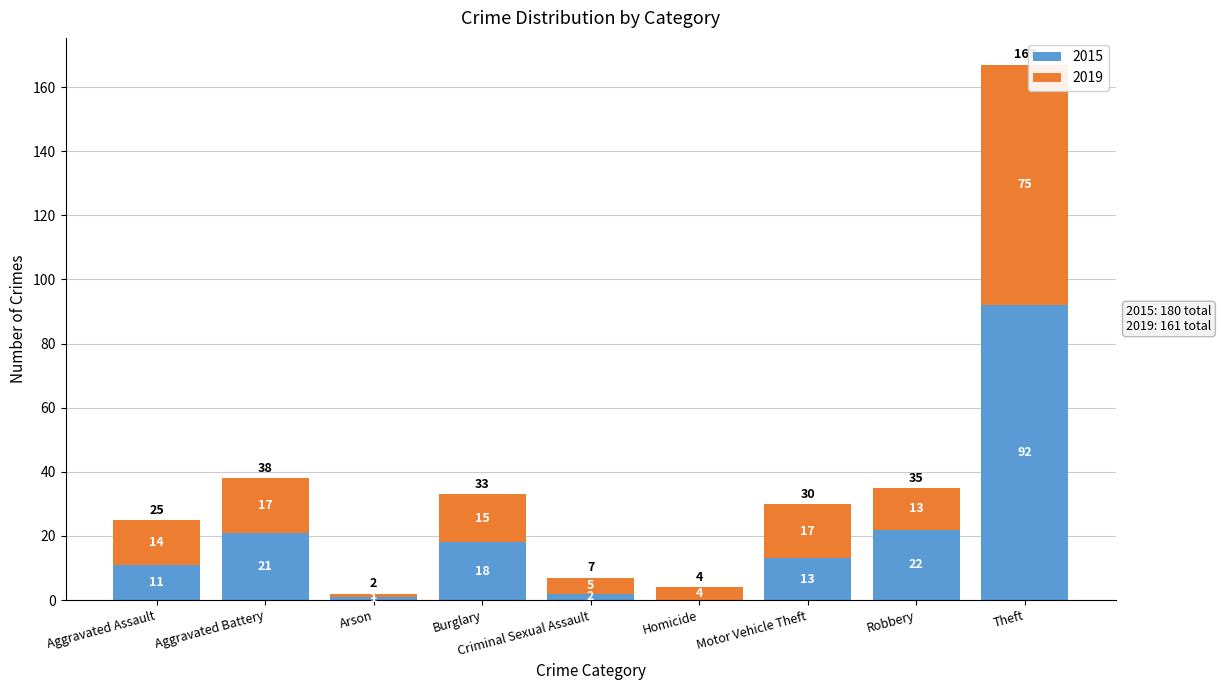

What value does the 2015 series have at Aggravated Battery, to the nearest 10?

20